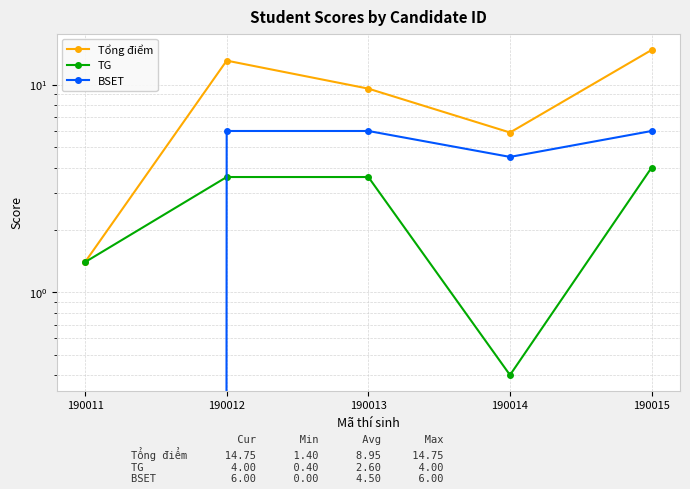

What is the spread (max minus min) of values at 190012?

9.5